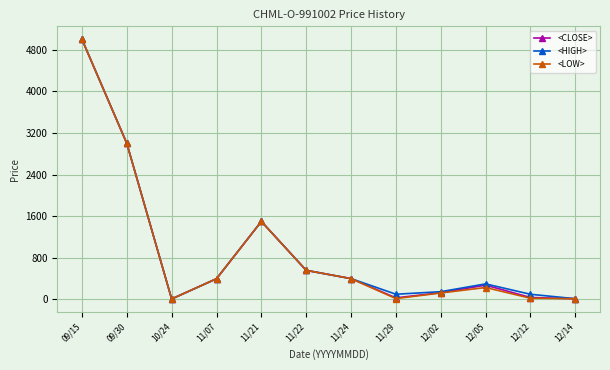

At which label does <CLOSE> reach its peak?

09/15